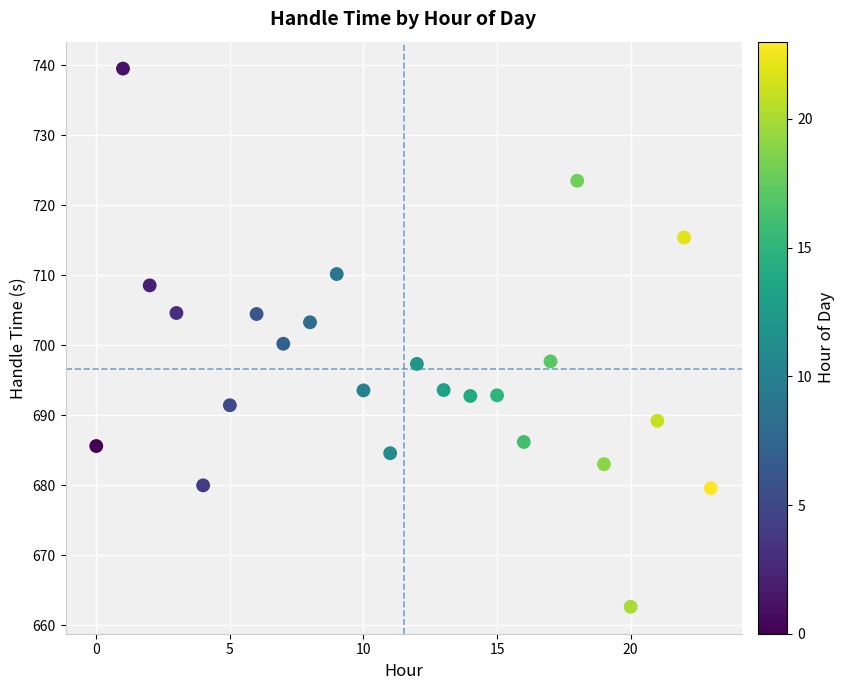

What is the range of Y values (max minus min)?

76.9